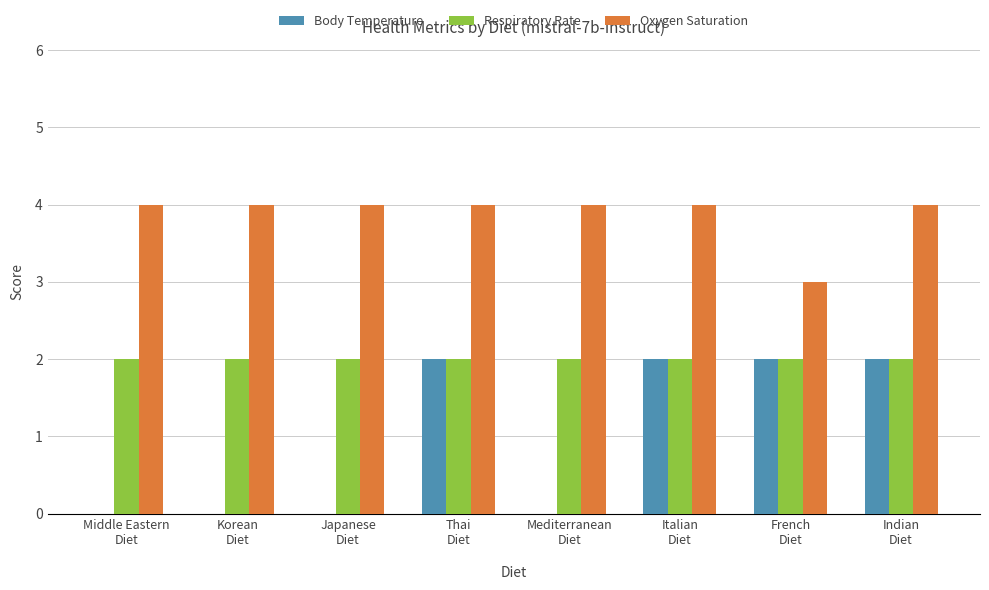

Which series has the largest total across all categories?

Oxygen Saturation